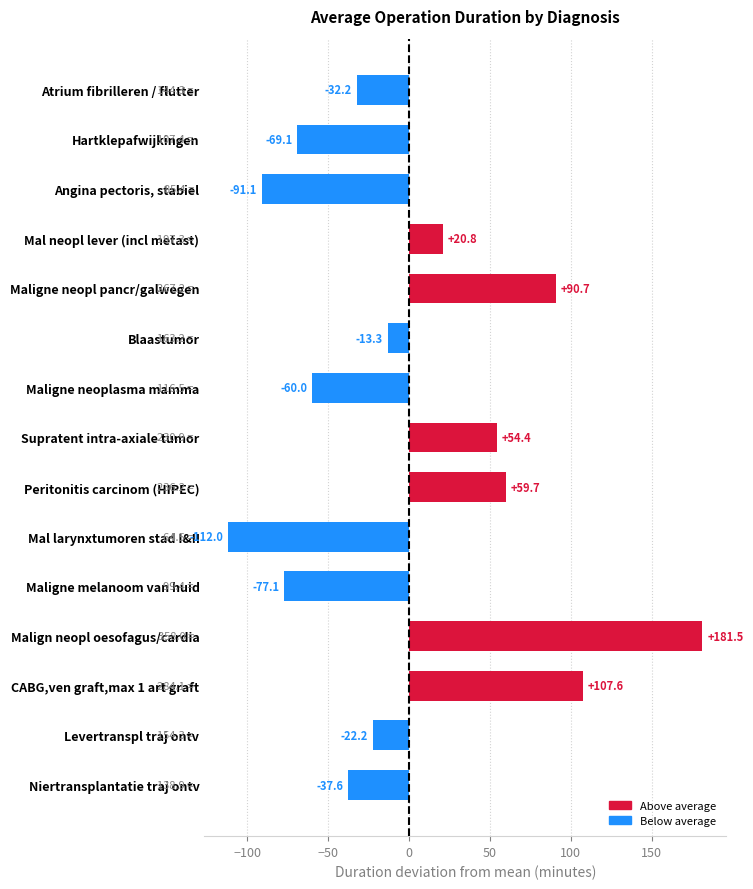

Rank the categories by value from highest to lowest.

Malign neopl oesofagus/cardia, CABG,ven graft,max 1 art graft, Maligne neopl pancr/galwegen, Peritonitis carcinom (HIPEC), Supratent intra-axiale tumor, Mal neopl lever (incl metast), Blaastumor, Levertranspl traj ontv, Atrium fibrilleren / flutter, Niertransplantatie traj ontv, Maligne neoplasma mamma, Hartklepafwijkingen, Maligne melanoom van huid, Angina pectoris, stabiel, Mal larynxtumoren stad I&II